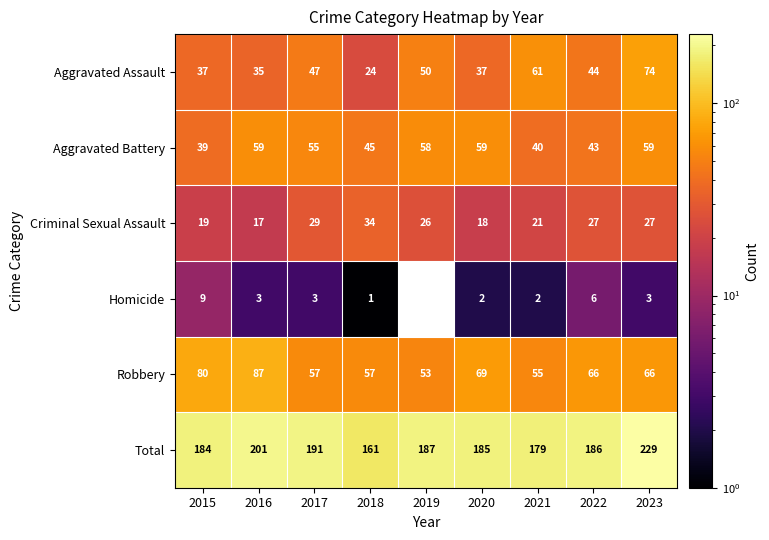

The value of Robbery at 2021 is 55. True or false?

True